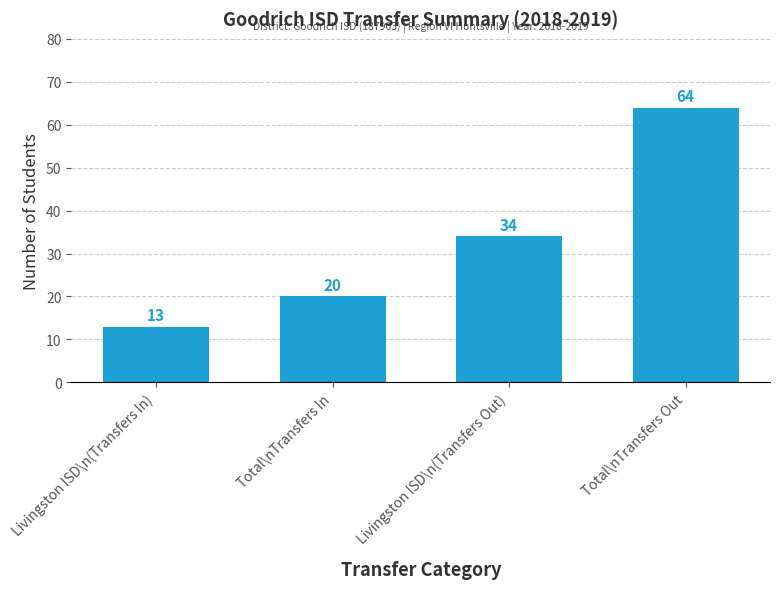

Is it true that the value at Livingston ISD\n(Transfers In) is 21?

False